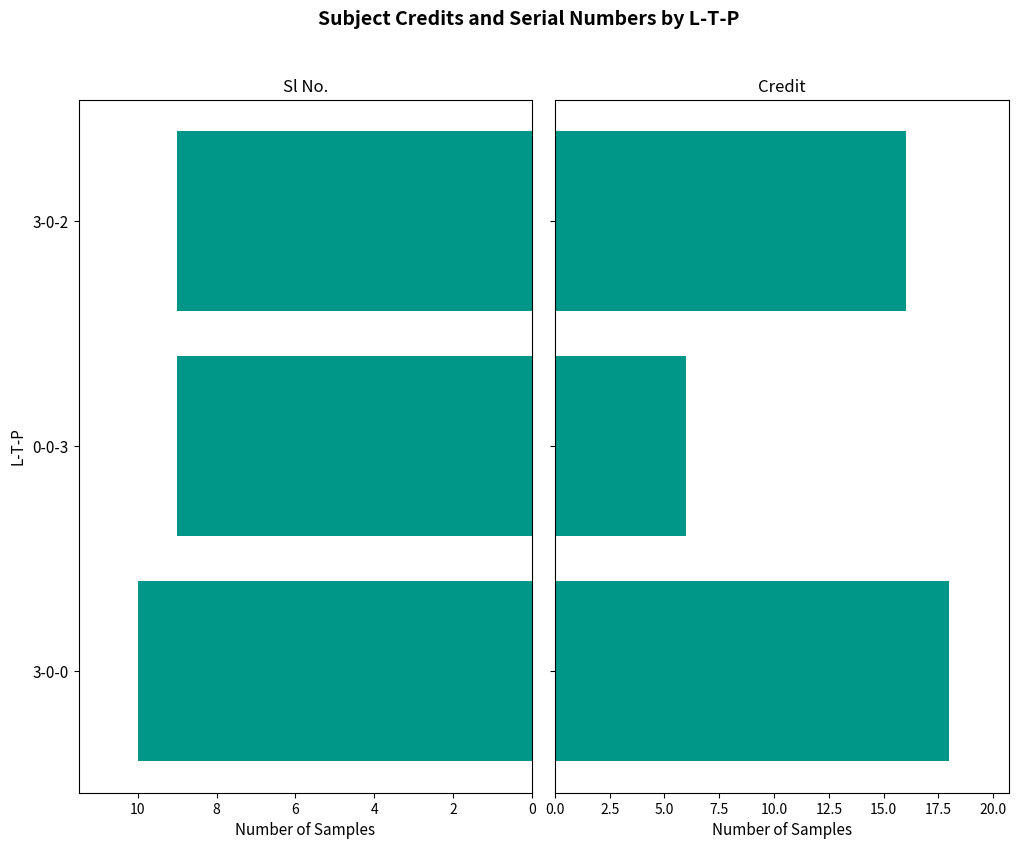

At 3-0-2, list the series in order from largest to smallest.

Credit, Sl No.